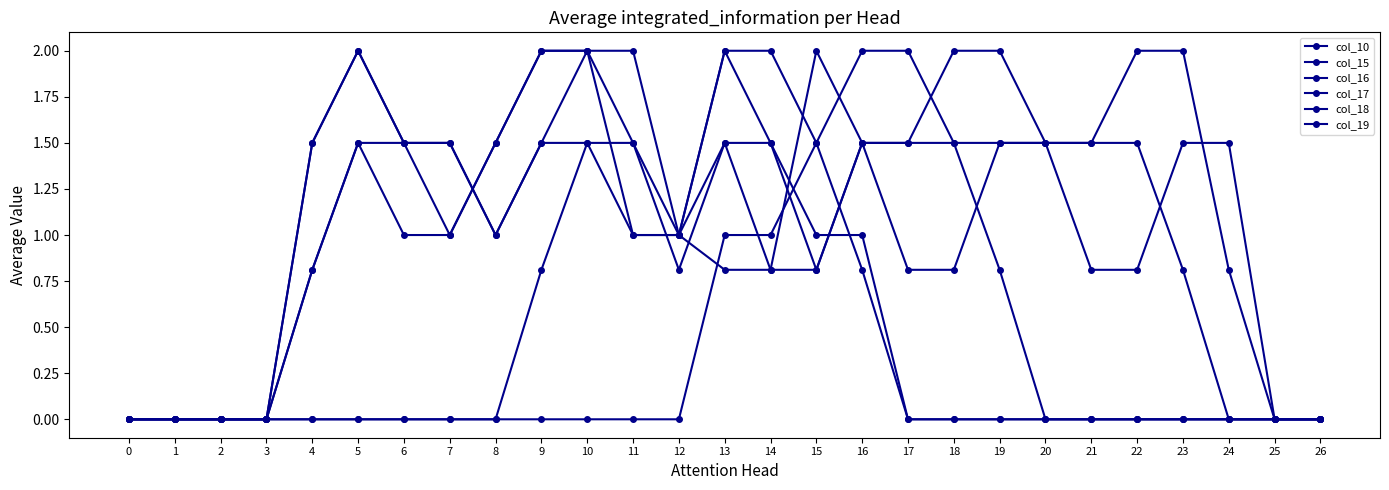

How many data points does each series have?

27